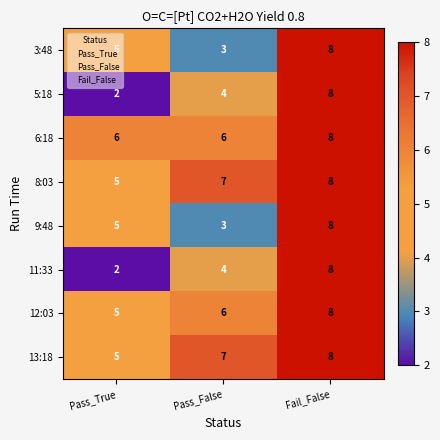

What is the sum of all 9:48 values?

16